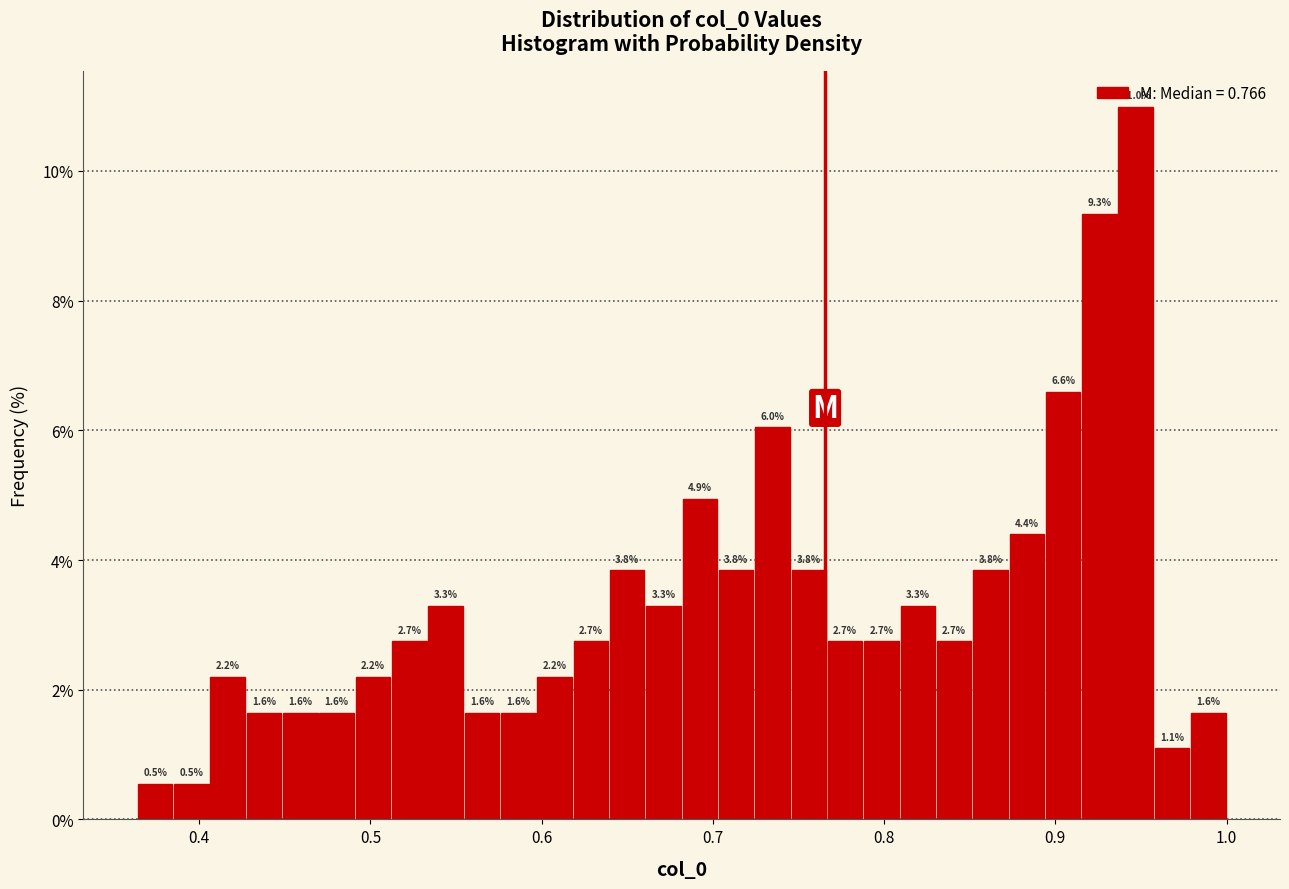

Read against the x-axis, roughly where is the centre of the tallest bar?

0.95